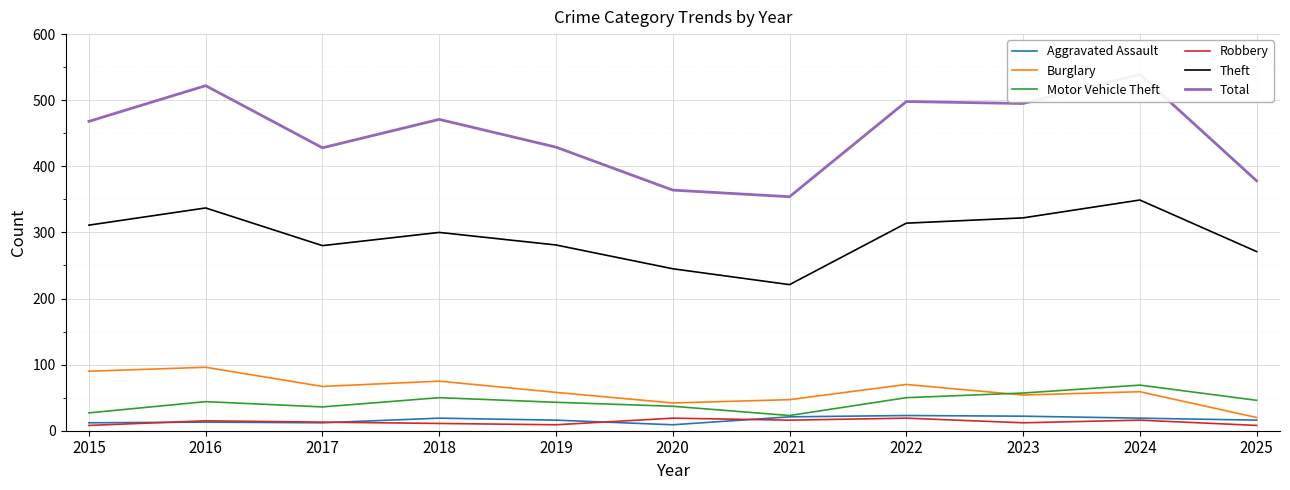

List the series in order of their peak value, highest first.

Total, Theft, Burglary, Motor Vehicle Theft, Aggravated Assault, Robbery